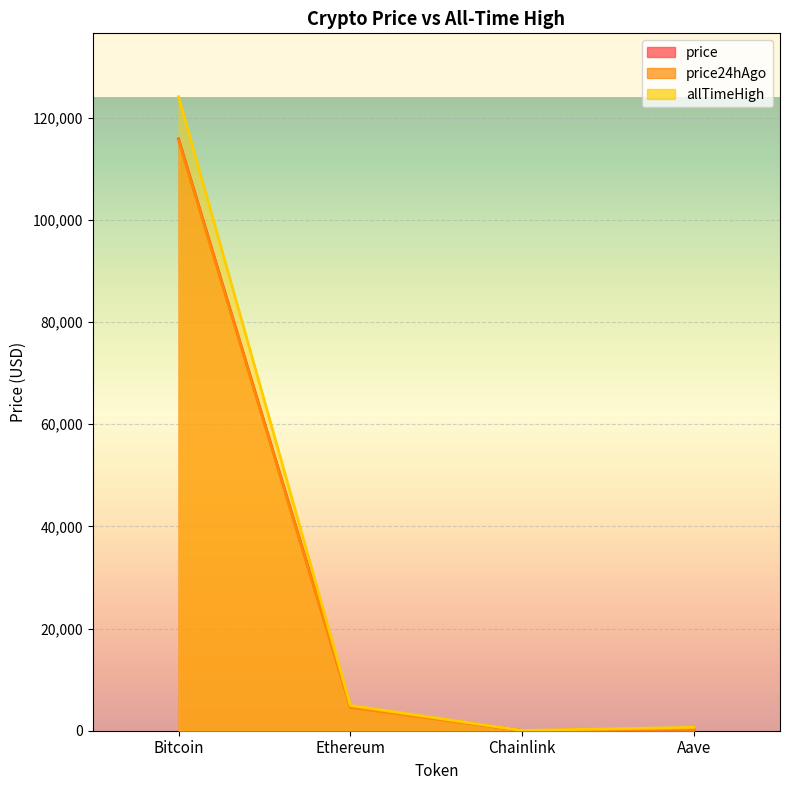

At Aave, list the series in order from largest to smallest.

allTimeHigh, price, price24hAgo